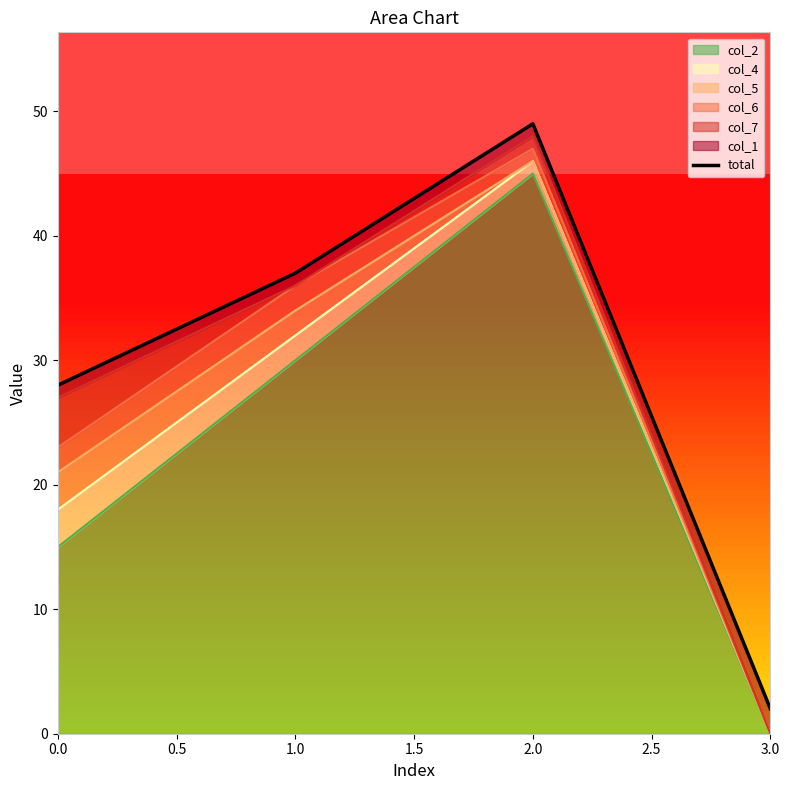

How many lines are shown in the chart?

1